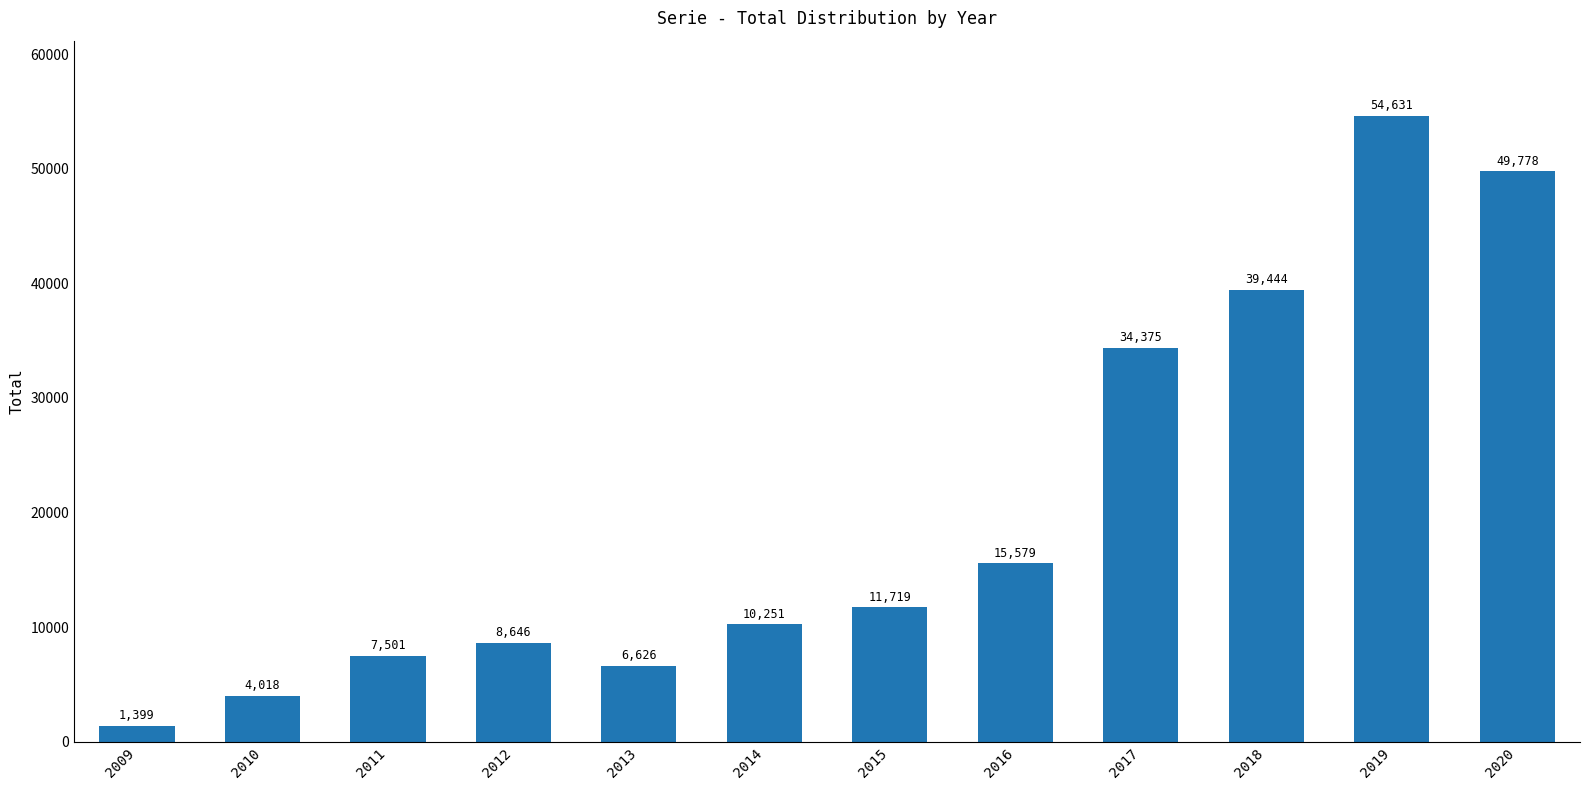

What is the sum of all values?

243967